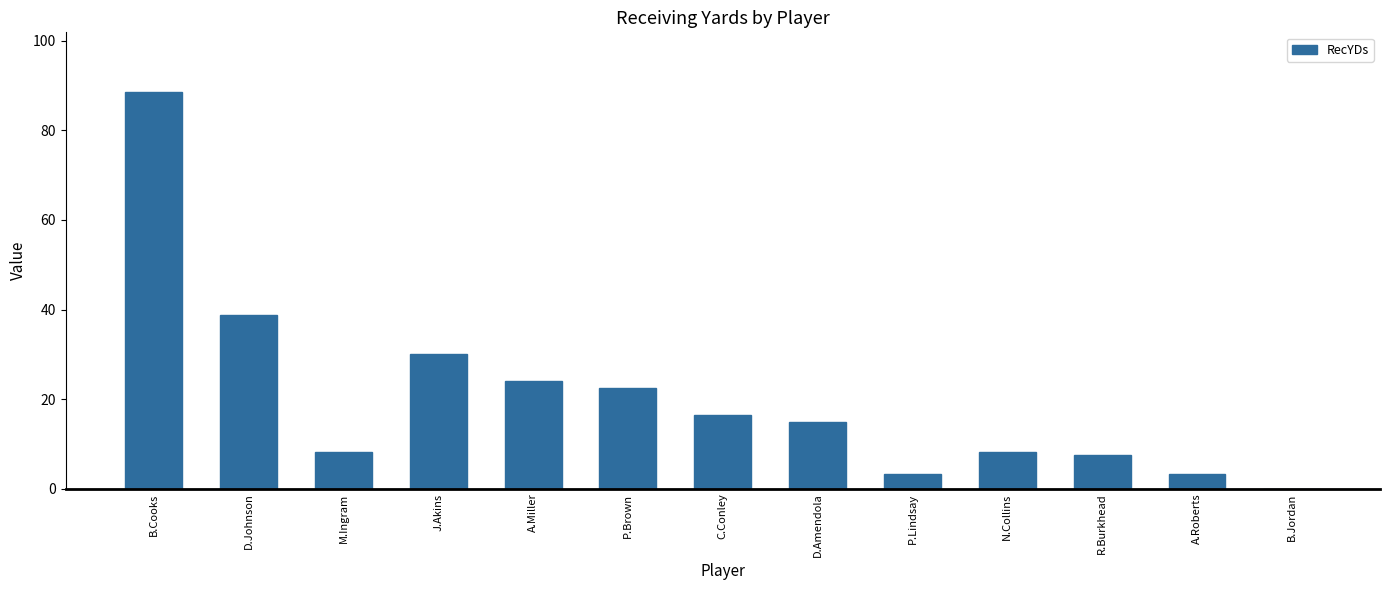

The value at P.Brown is 22.5. True or false?

True